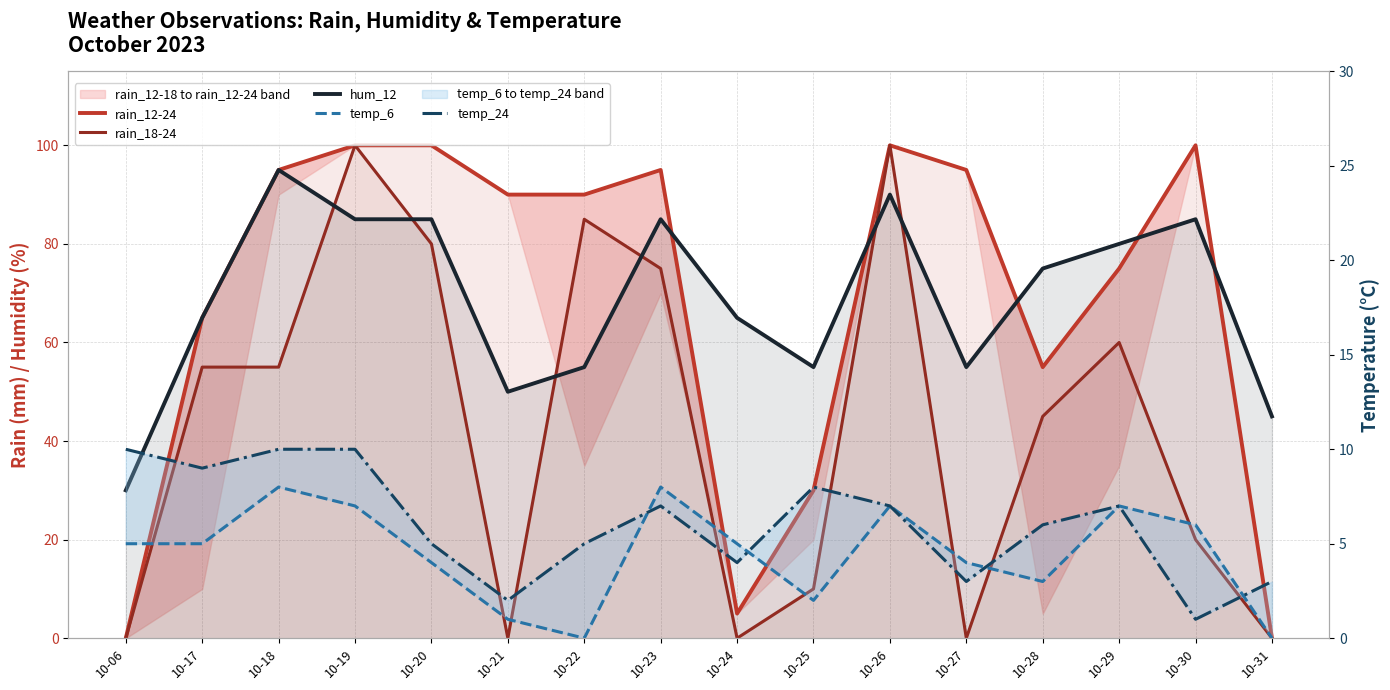

Where is the first local minimum for hum_12?

10-21